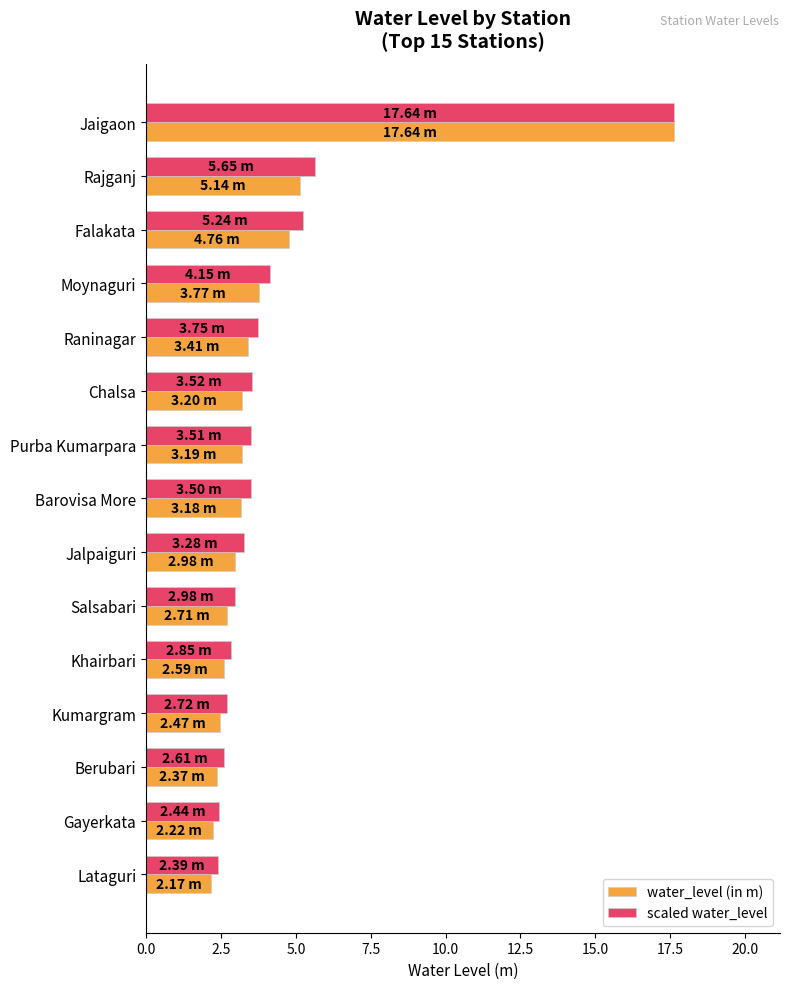

Which category has the highest value across all series?

Jaigaon